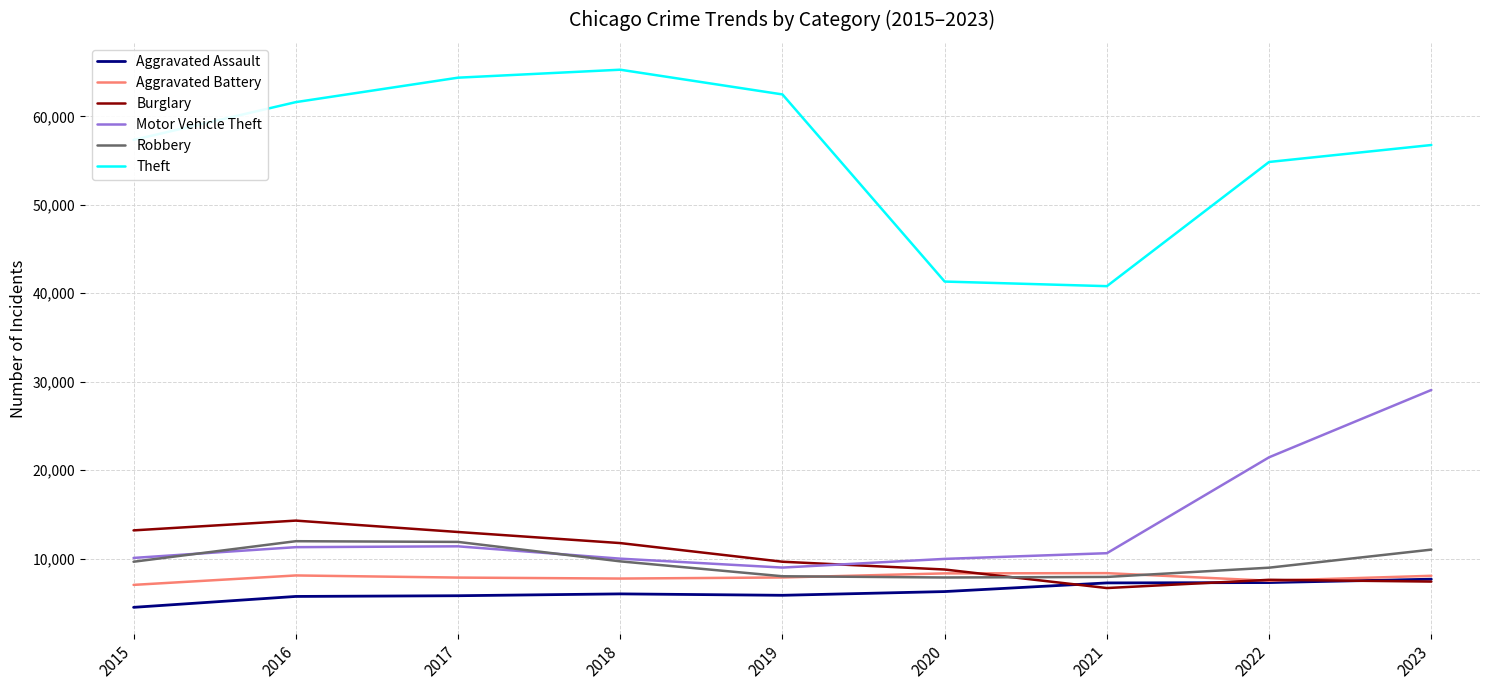

What is the spread (max minus min) of values at 2016?

55909